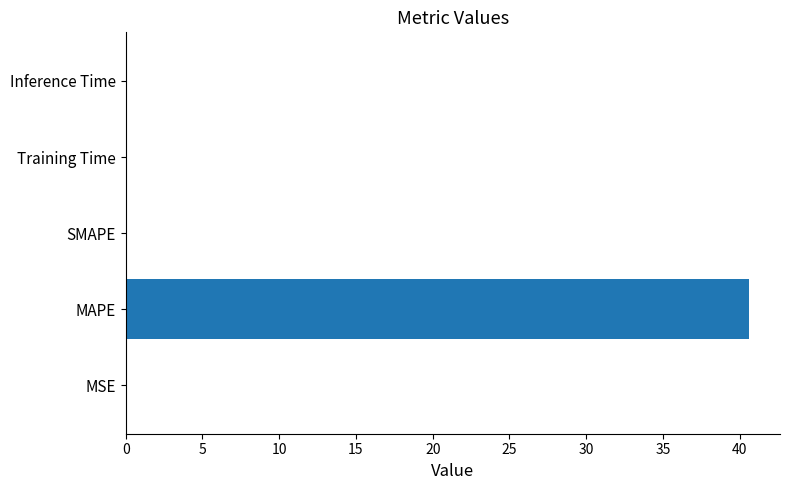

Between MAPE and SMAPE, which is larger?

MAPE